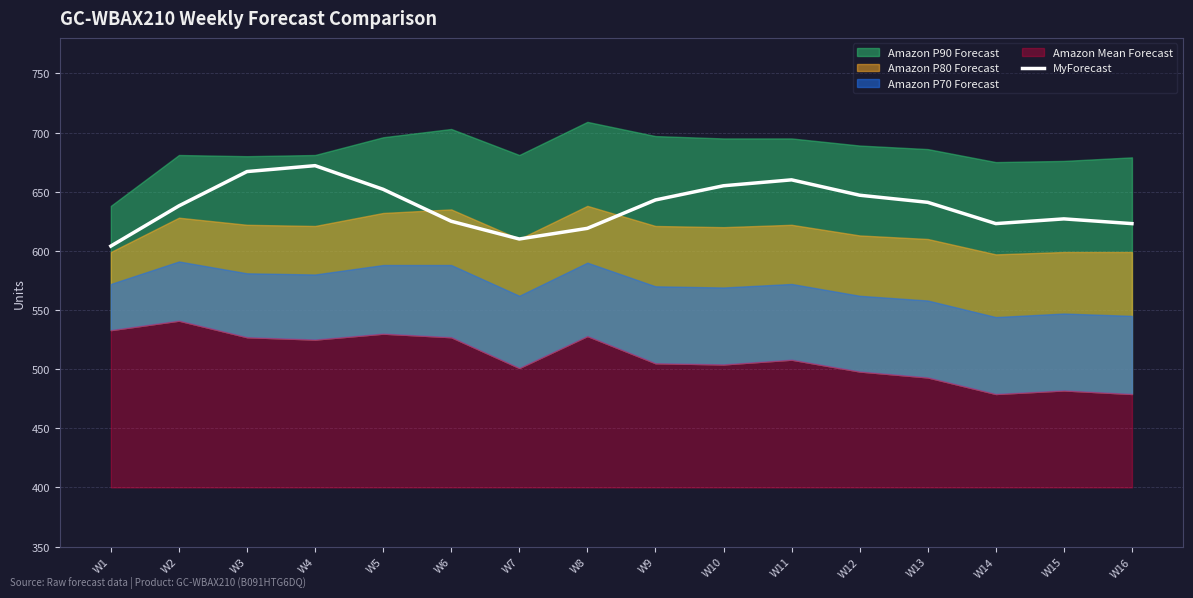

True or false: the data has more than 2 interior local peaks.

True